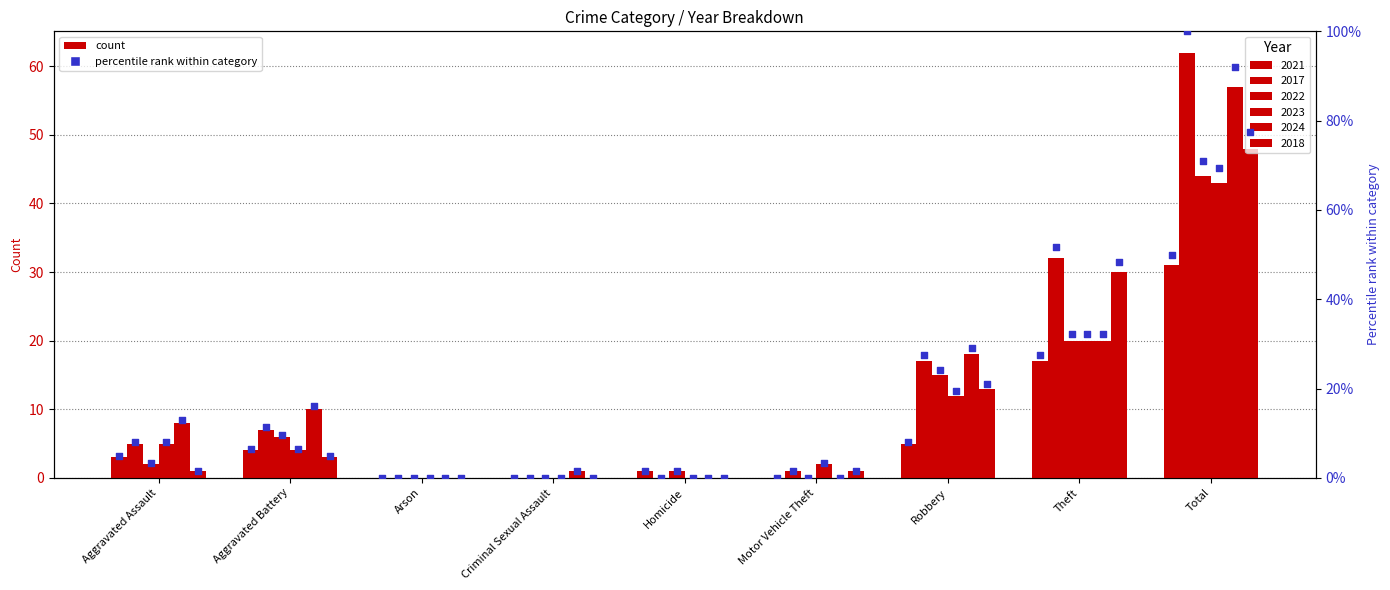

Which series reaches the minimum Y coordinate?

2021